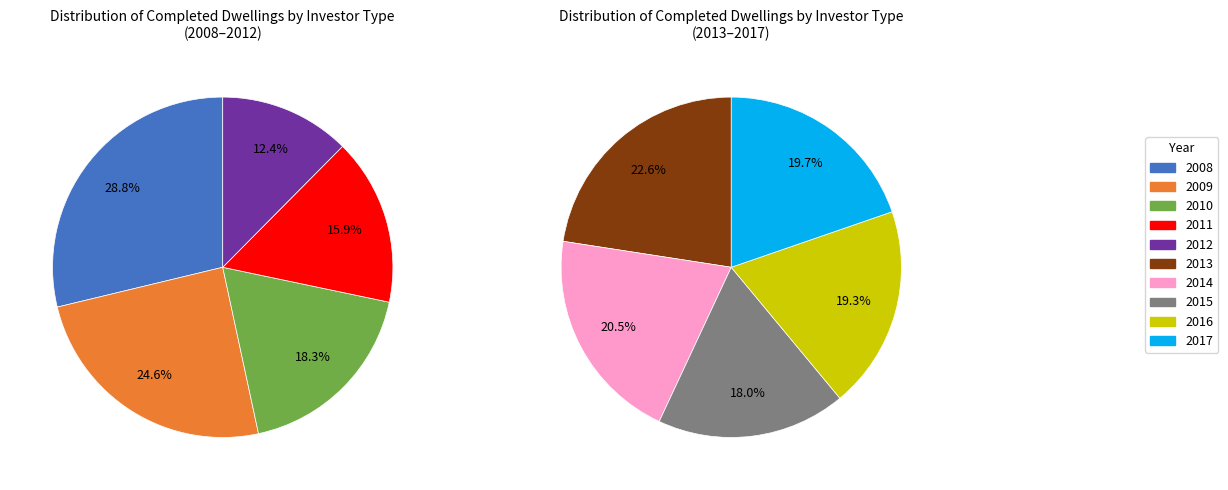

Between 2015 and 2017, which is larger?

2017